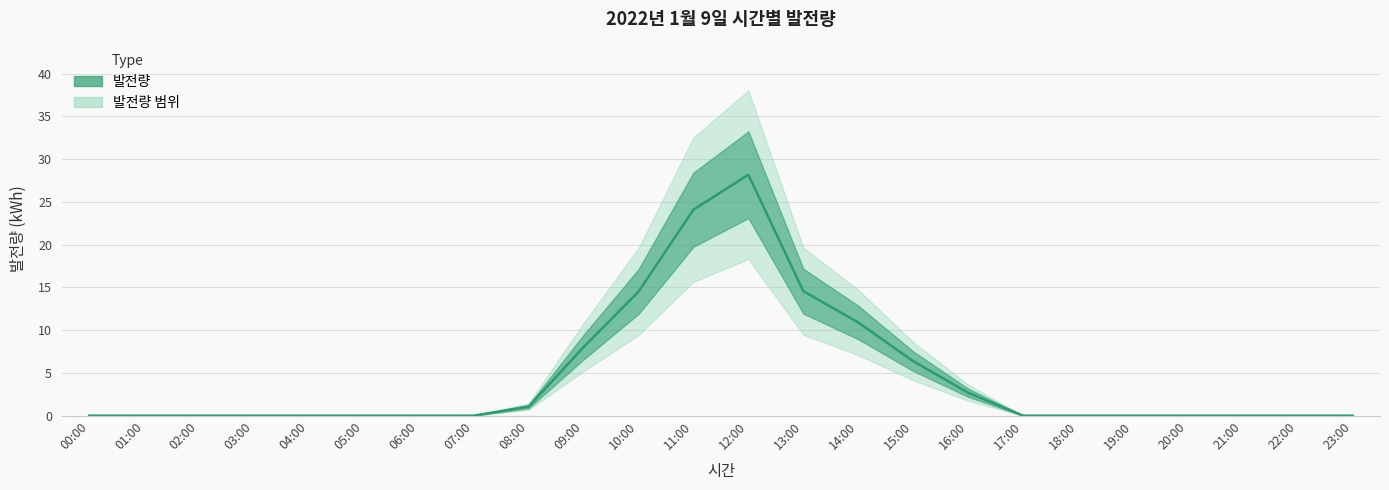

Reading left to right, transcribe all the data shown in this chart.

0.0	0.0	0.0	0.0	0.0	0.0	0.0	0.0	1.1	8.0	14.5	24.1	28.2	14.6	10.9	6.4	2.7	0.0	0.0	0.0	0.0	0.0	0.0	0.0